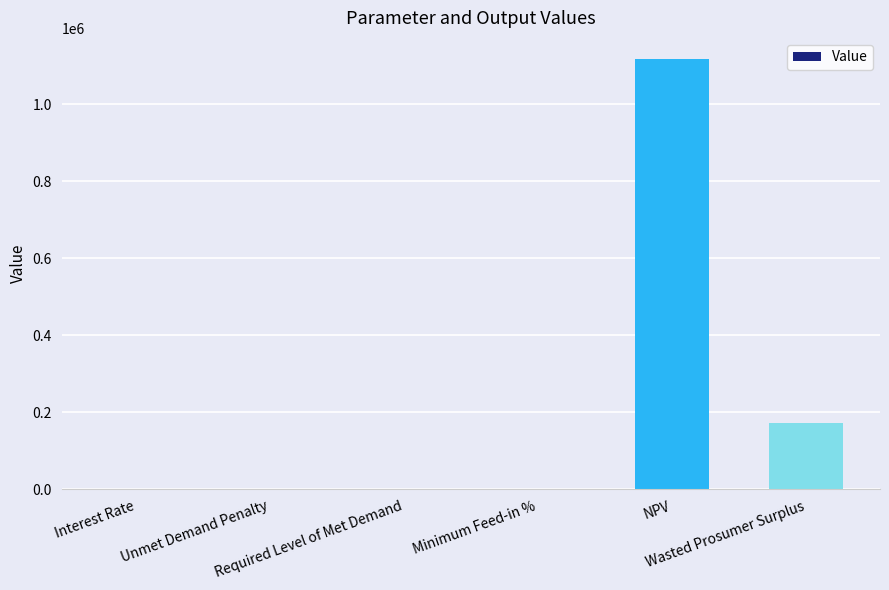

What is the sum of all values?

1289879.2